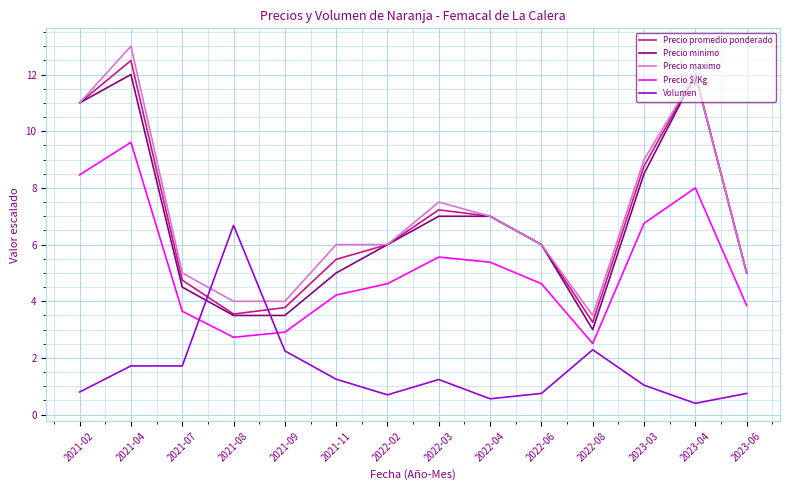

True or false: Precio minimo has a value of 3.0 at 2022-08.

True